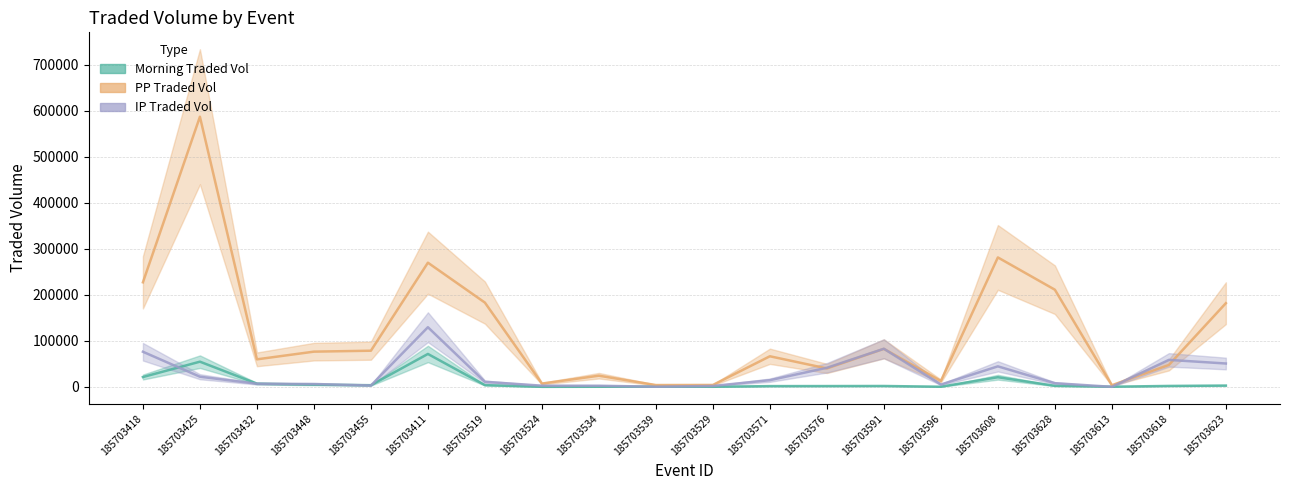

Where is the first local minimum for MORNINGTRADEDVOL?

185703455